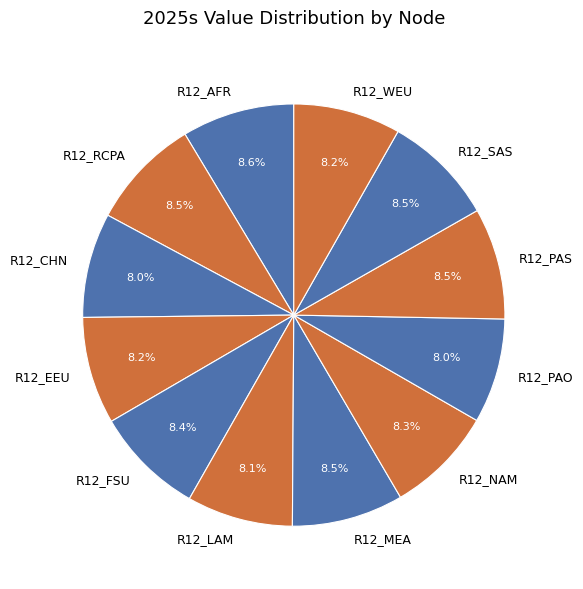

What percentage is NOT represented by R12_EEU?

91.8%